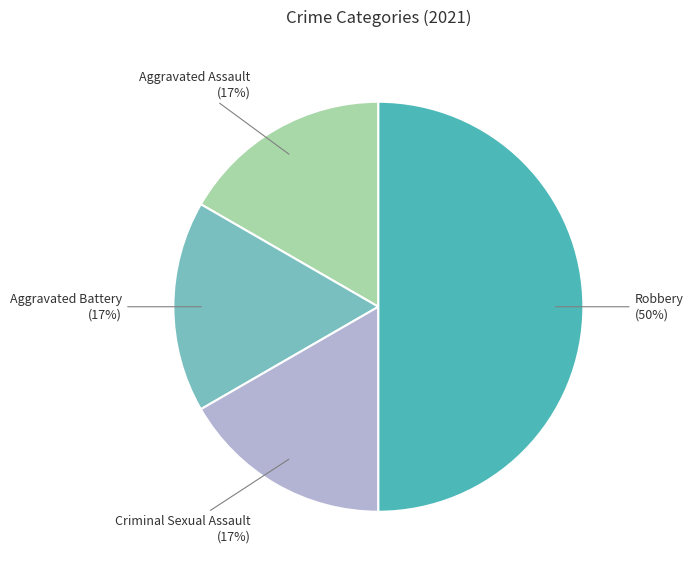

Count the number of slices in the pie.

4